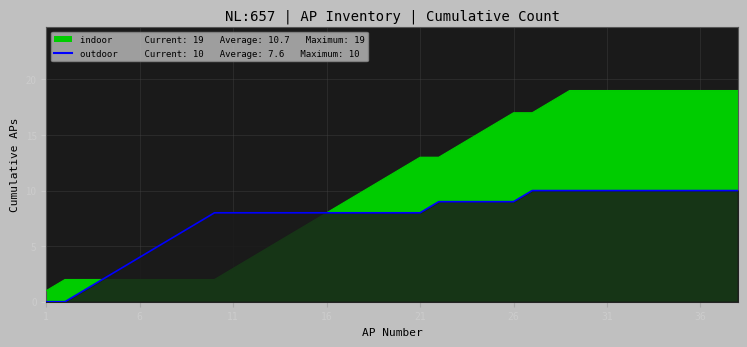

The chart shows a value of 3 at 19. True or false?

False